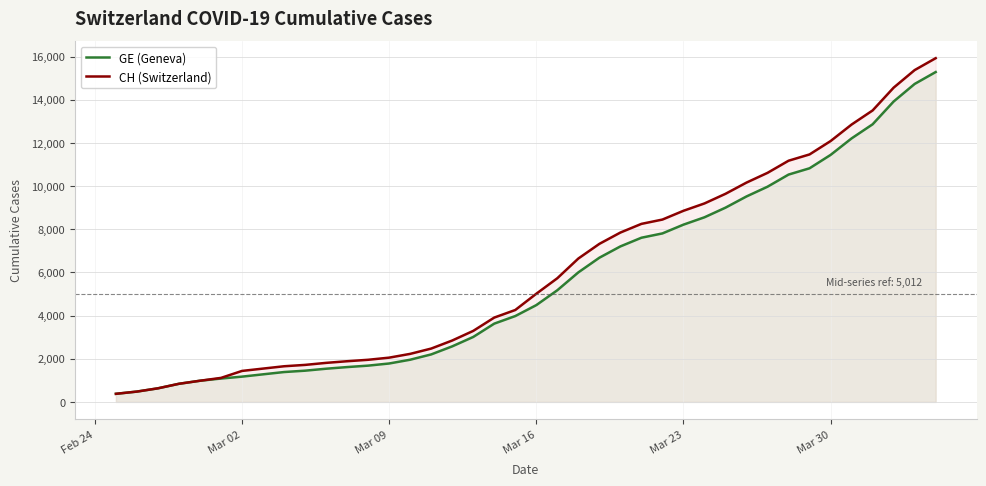

Which series has the widest spread of values?

CH (Switzerland)